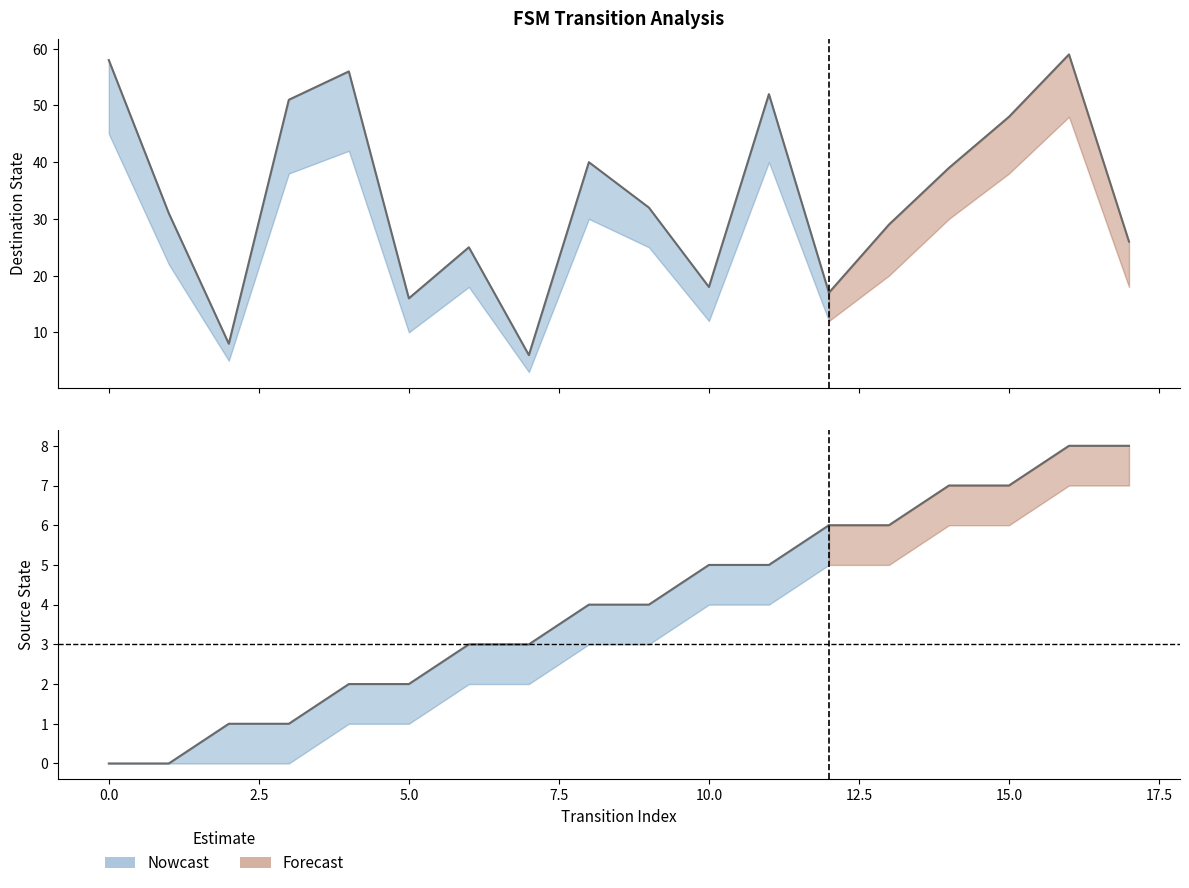

How many categories are shown in the chart?

18